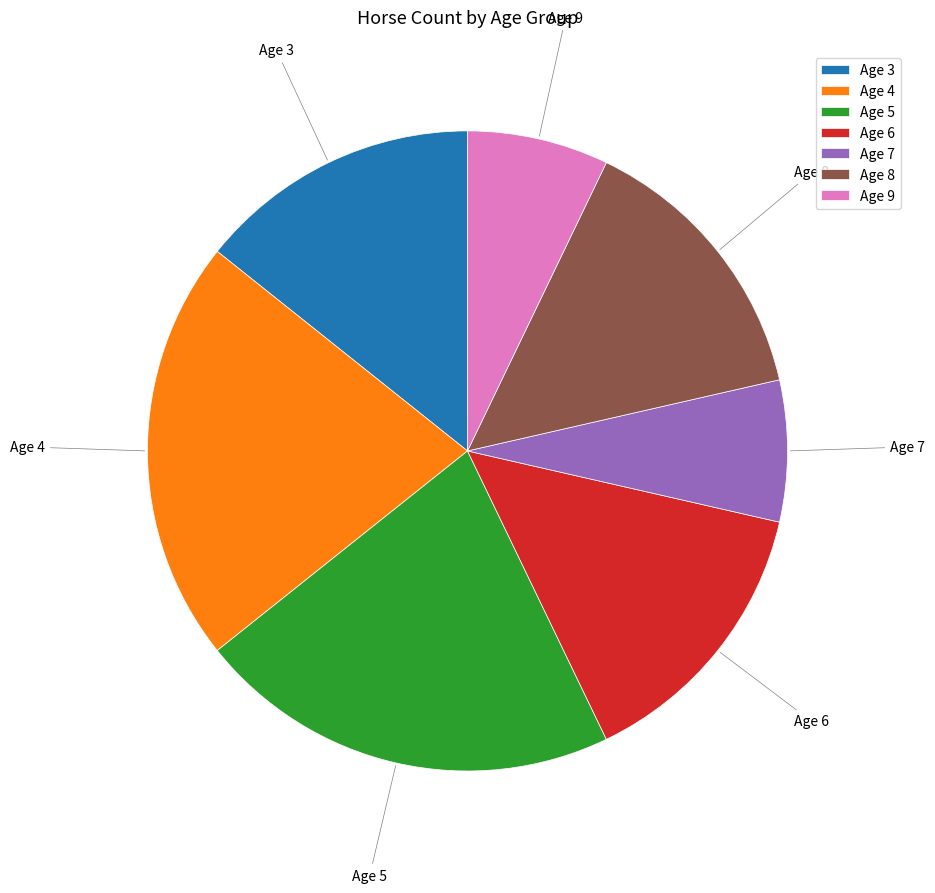

Do Age 9 and Age 6 together represent more than half of the pie?

No